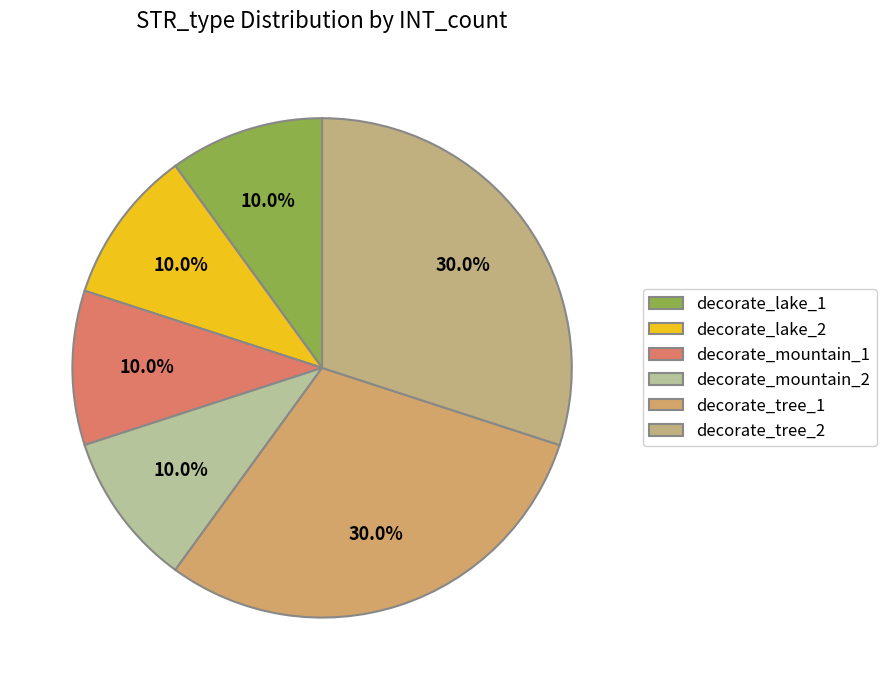

Is there any slice that represents more than half of the pie?

No